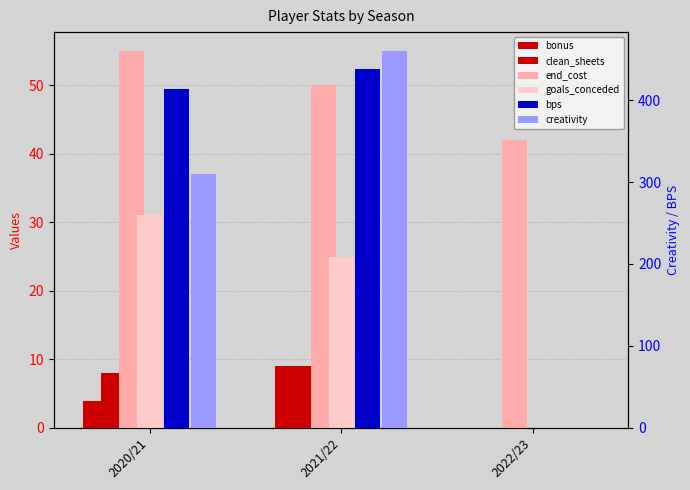

Between 2021/22 and 2020/21, which is larger?

2021/22